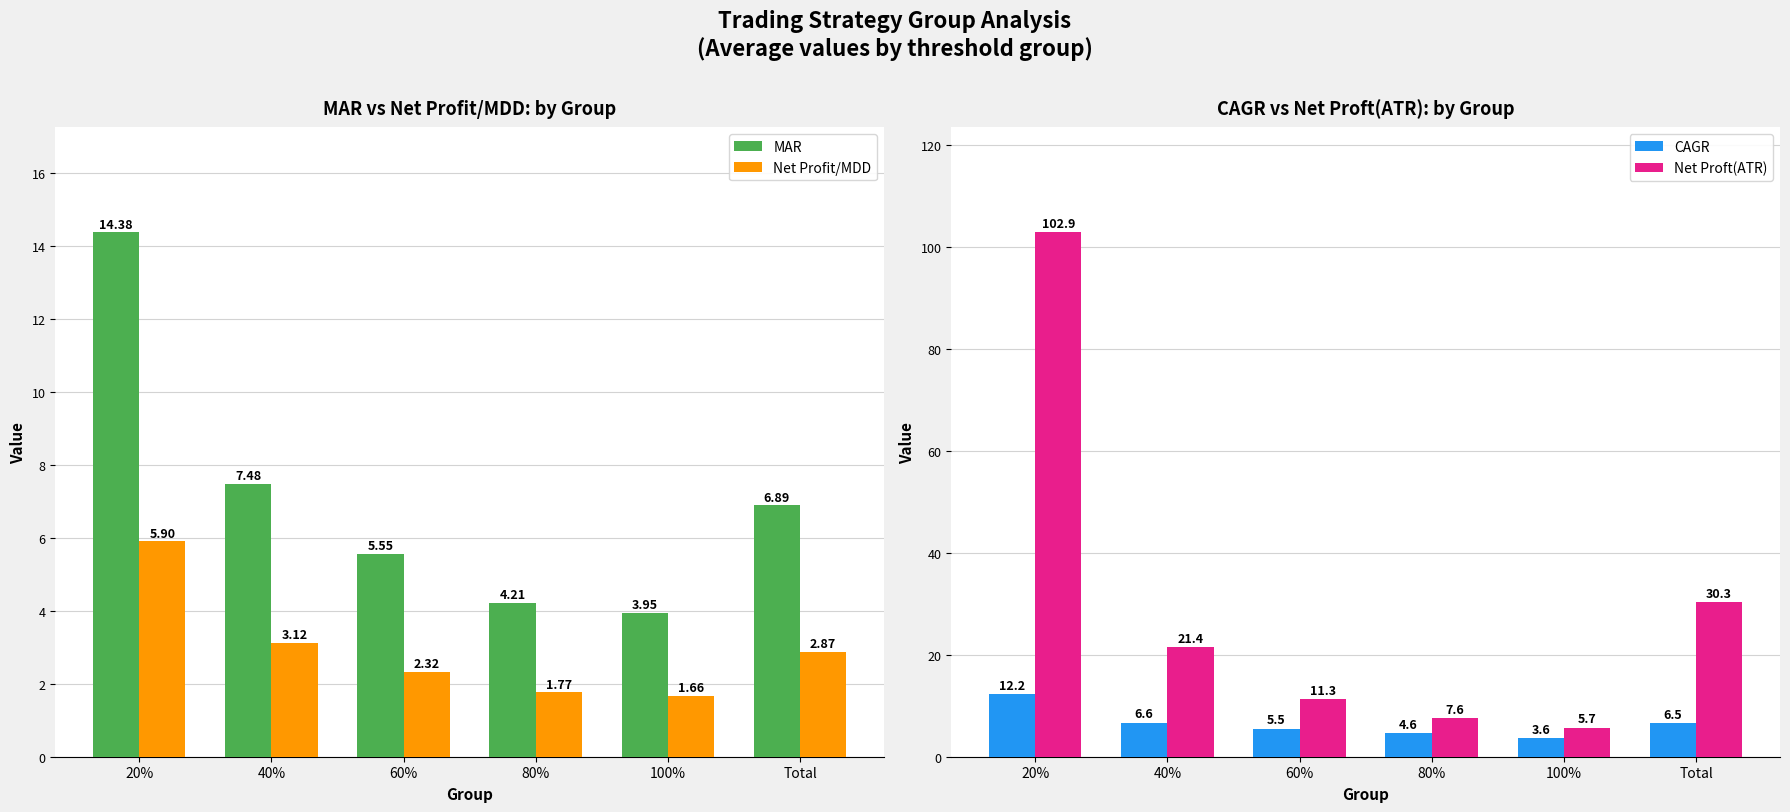

Reading left to right, extract all data points from this chart.

MAR: 14.4	7.5	5.5	4.2	3.9	6.9
Net Profit/MDD: 5.9	3.1	2.3	1.8	1.7	2.9
CAGR: 12.2	6.6	5.5	4.6	3.6	6.5
Net Proft(ATR): 102.9	21.4	11.3	7.6	5.7	30.3